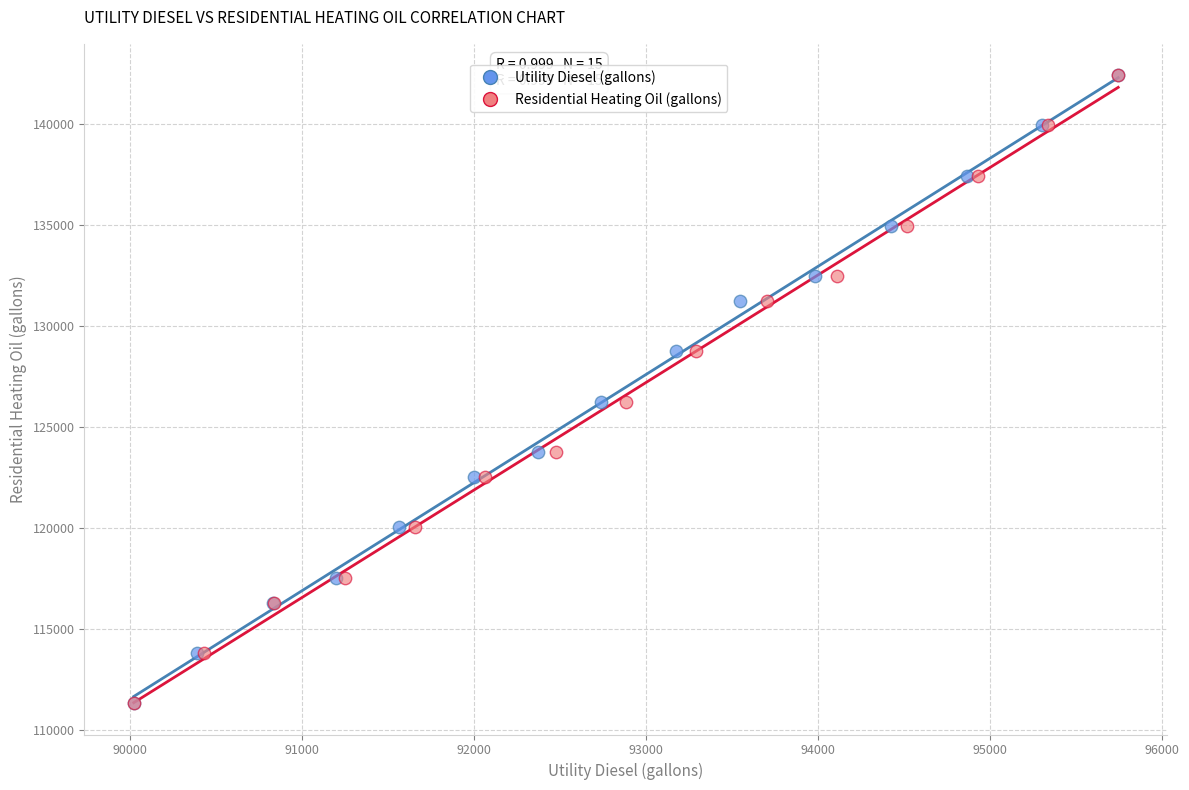

What are all the series names shown in the legend?

Utility Diesel (gallons), Residential Heating Oil (gallons)